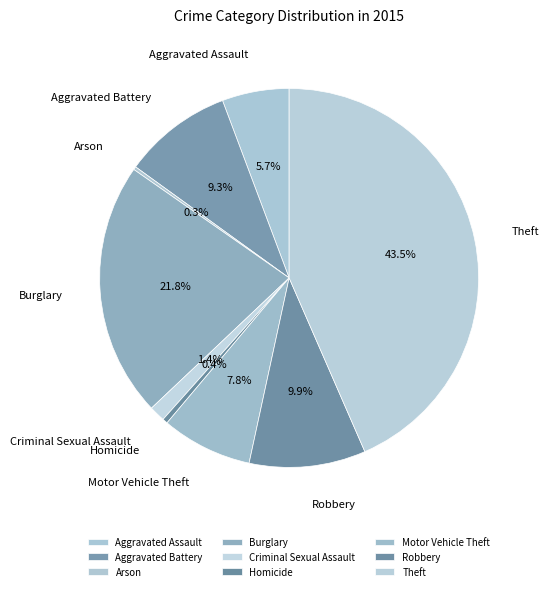

To the nearest percent, what is the difference between the Burglary and Aggravated Assault slice percentages?

16%